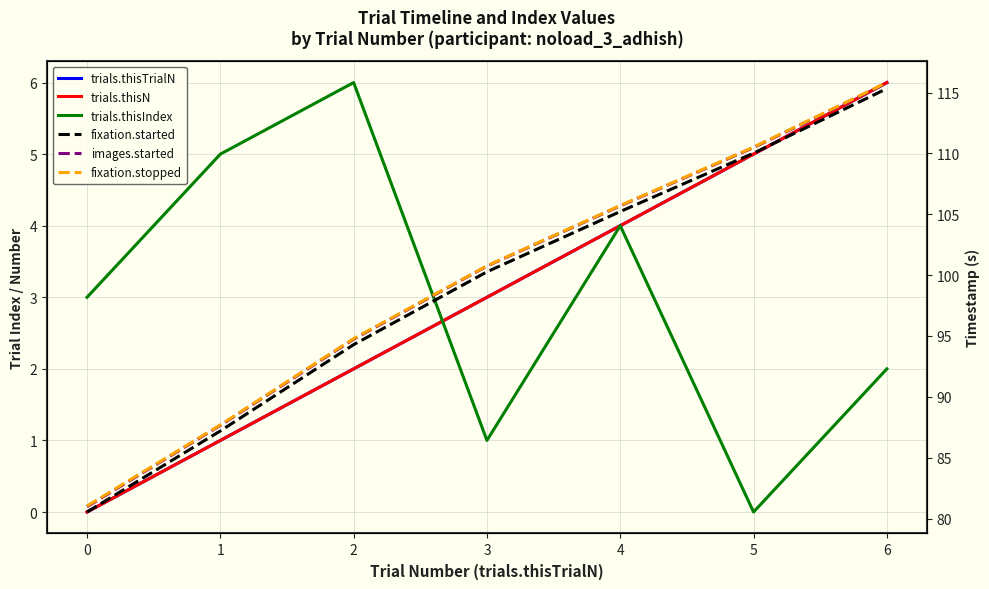

At which label does fixation.started first exceed 100?

3